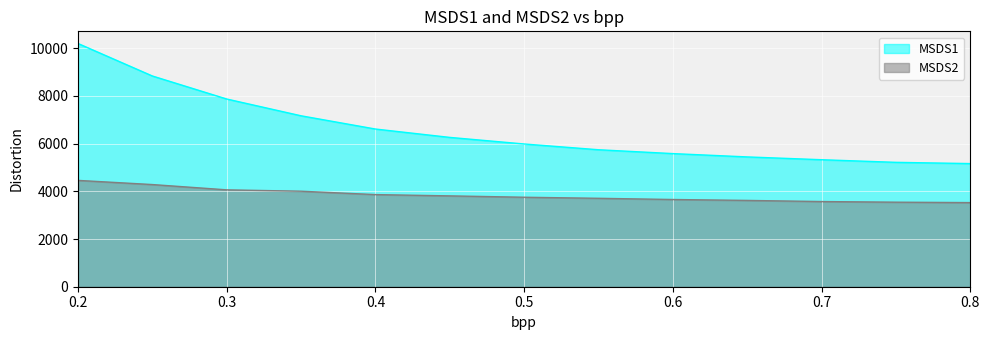

Is it true that MSDS1 equals 5579.2 at 0.6?

True